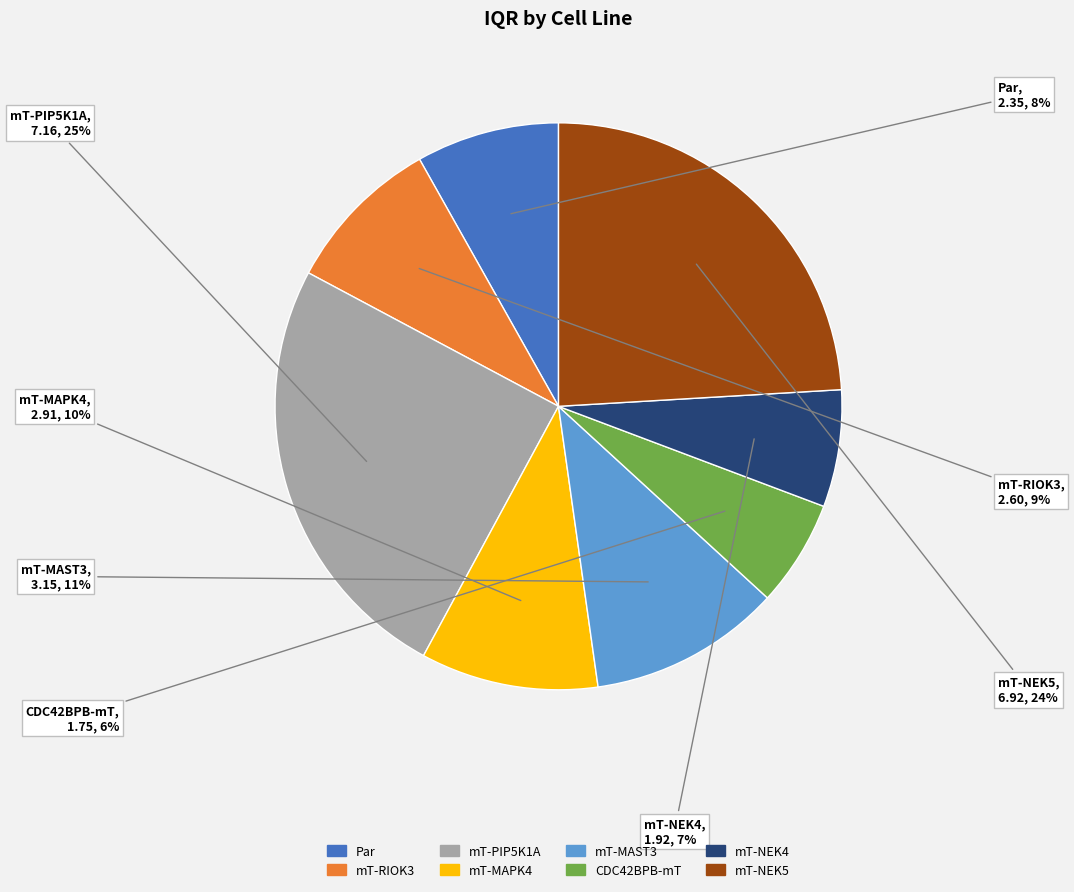

Rank the categories by value from highest to lowest.

mT-PIP5K1A, mT-NEK5, mT-MAST3, mT-MAPK4, mT-RIOK3, Par, mT-NEK4, CDC42BPB-mT